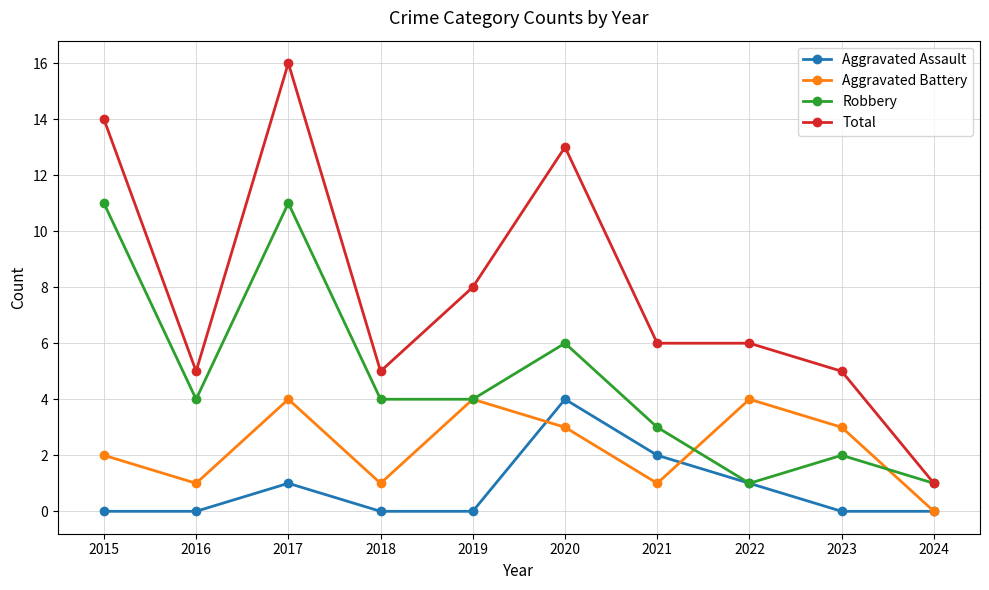

True or false: Aggravated Assault and Total intersect in this chart.

False